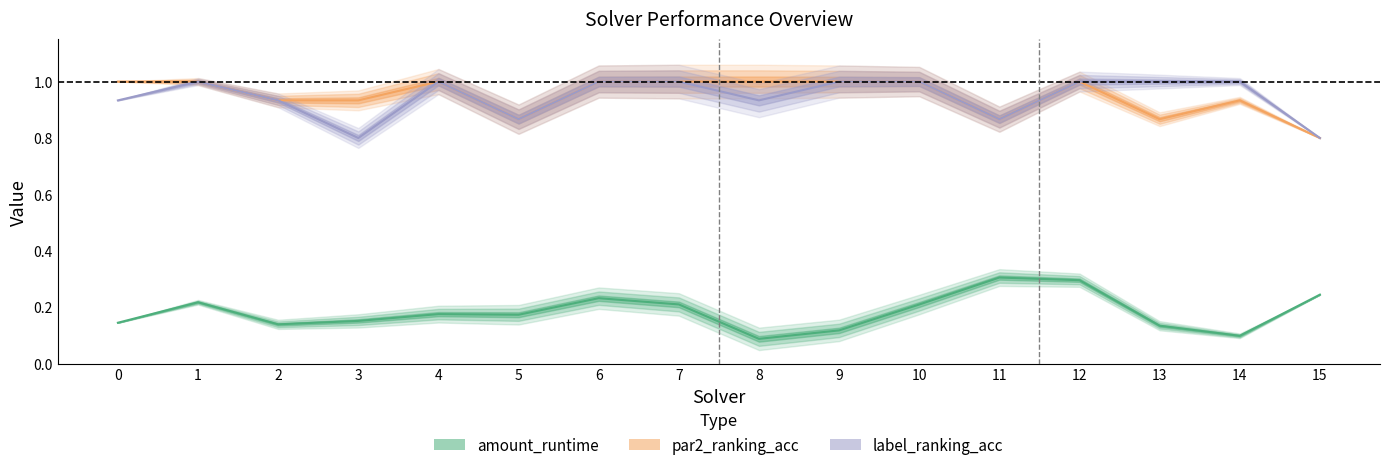

Does the chart have visible grid lines?

No